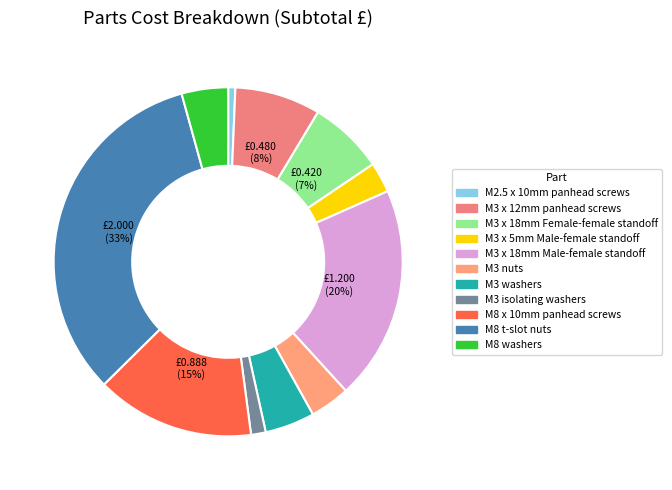

What percentage do M3 nuts and M3 isolating washers together represent?

5.1%